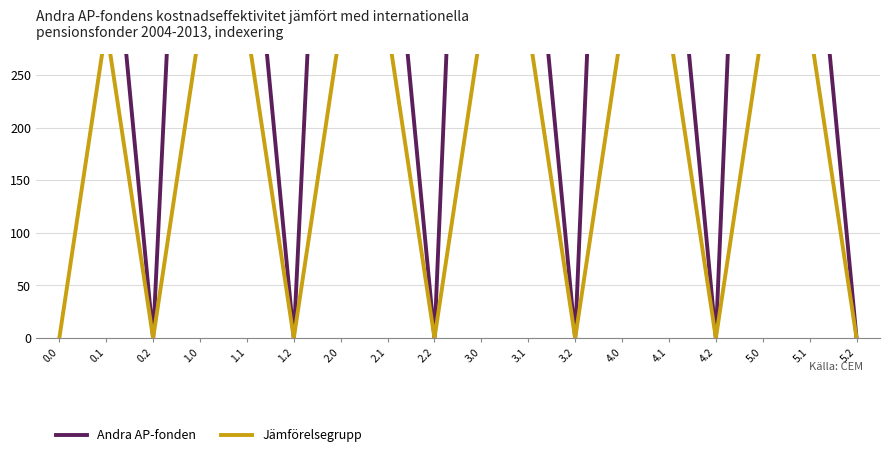

How many data points in Jämförelsegrupp are less than 295?

7